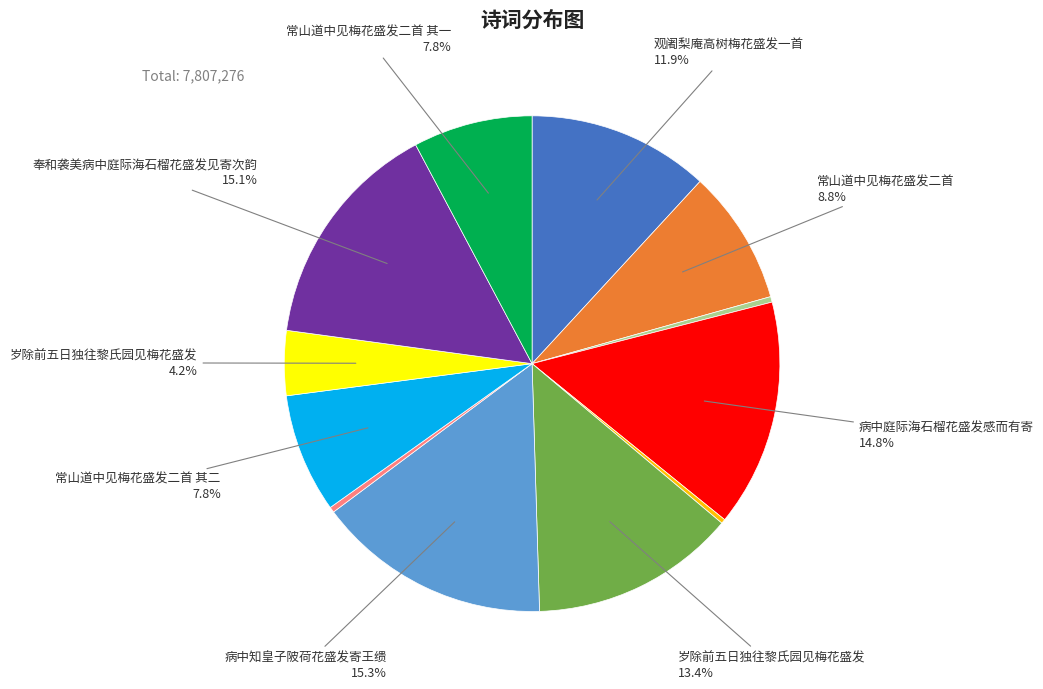

Is there any slice that represents more than half of the pie?

No